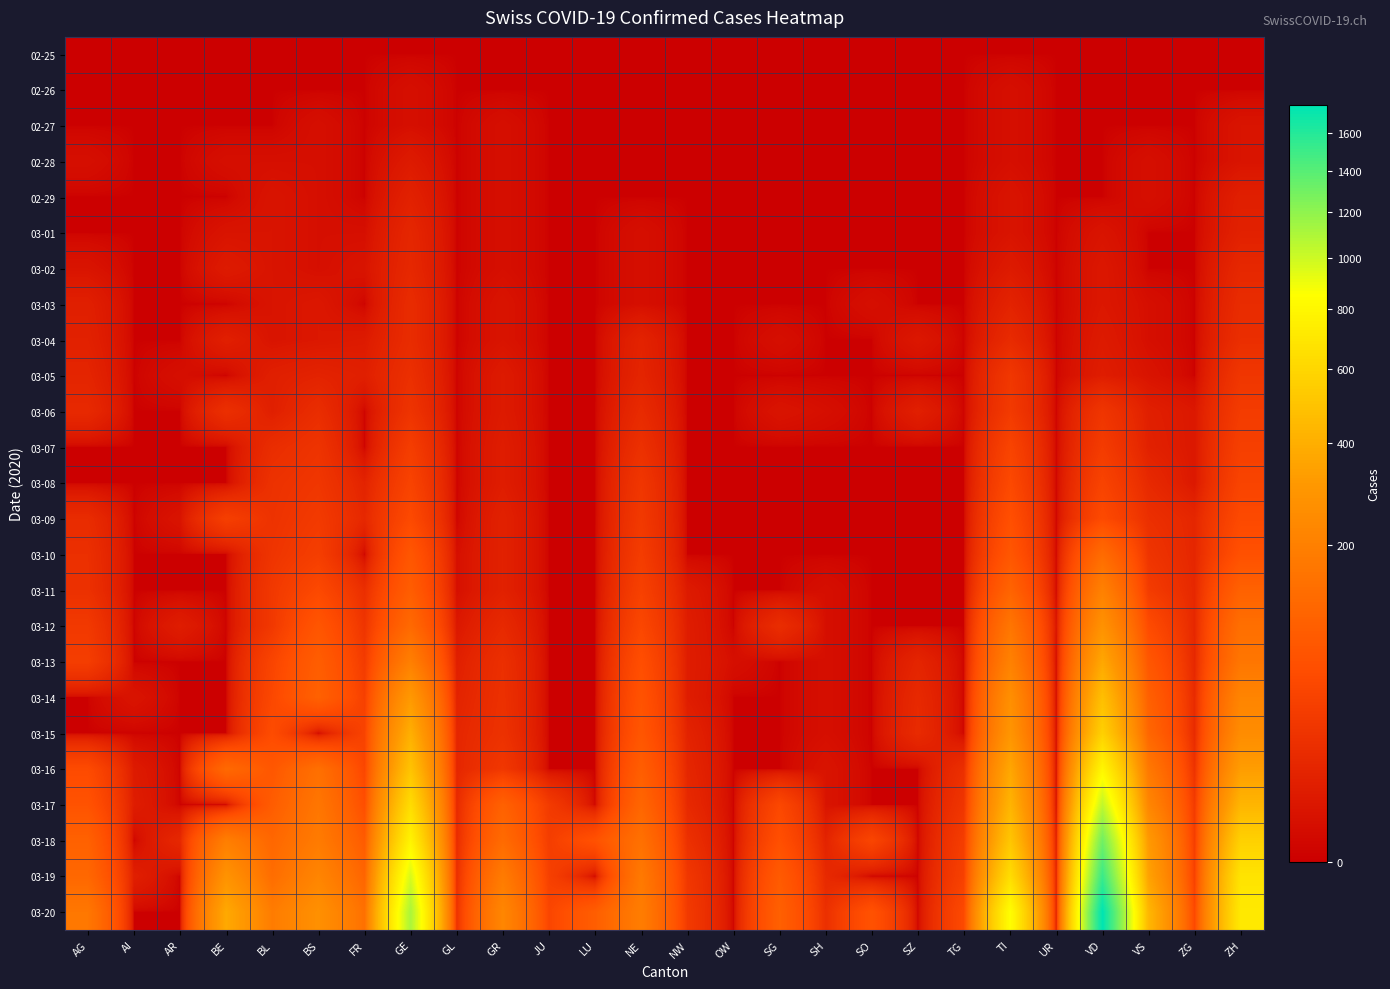

Reading right to left, what are all the values shown in this chart?

02-25: ZH=0	ZG=0	VS=0	VD=0	UR=0	TI=0	TG=0	SZ=0	SO=0	SH=0	SG=0	OW=0	NW=0	NE=0	LU=0	JU=0	GR=0	GL=0	GE=0	FR=0	BS=0	BL=0	BE=0	AR=0	AI=0	AG=0
02-26: ZH=0	ZG=0	VS=0	VD=0	UR=0	TI=1	TG=0	SZ=0	SO=0	SH=0	SG=0	OW=0	NW=0	NE=0	LU=0	JU=0	GR=0	GL=0	GE=1	FR=0	BS=0	BL=0	BE=0	AR=0	AI=0	AG=0
02-27: ZH=2	ZG=0	VS=0	VD=0	UR=0	TI=1	TG=0	SZ=0	SO=0	SH=0	SG=0	OW=0	NW=0	NE=0	LU=0	JU=0	GR=1	GL=0	GE=1	FR=0	BS=1	BL=0	BE=0	AR=0	AI=0	AG=0
02-28: ZH=2	ZG=0	VS=1	VD=0	UR=0	TI=1	TG=0	SZ=0	SO=0	SH=0	SG=0	OW=0	NW=0	NE=0	LU=0	JU=0	GR=1	GL=0	GE=4	FR=0	BS=1	BL=1	BE=1	AR=0	AI=0	AG=1
02-29: ZH=6	ZG=0	VS=1	VD=0	UR=0	TI=2	TG=0	SZ=0	SO=0	SH=0	SG=0	OW=0	NW=0	NE=0	LU=0	JU=0	GR=1	GL=0	GE=7	FR=0	BS=1	BL=2	BE=0	AR=0	AI=0	AG=0
03-01: ZH=7	ZG=0	VS=0	VD=2	UR=0	TI=2	TG=0	SZ=0	SO=0	SH=0	SG=0	OW=0	NW=0	NE=1	LU=0	JU=0	GR=1	GL=0	GE=10	FR=1	BS=1	BL=2	BE=2	AR=0	AI=0	AG=0
03-02: ZH=11	ZG=0	VS=0	VD=3	UR=0	TI=4	TG=0	SZ=0	SO=0	SH=0	SG=0	OW=0	NW=0	NE=1	LU=0	JU=0	GR=1	GL=0	GE=11	FR=2	BS=1	BL=2	BE=4	AR=0	AI=0	AG=2
03-03: ZH=14	ZG=0	VS=1	VD=3	UR=0	TI=8	TG=0	SZ=0	SO=1	SH=0	SG=0	OW=0	NW=0	NE=1	LU=0	JU=0	GR=2	GL=0	GE=14	FR=0	BS=3	BL=2	BE=0	AR=0	AI=0	AG=6
03-04: ZH=16	ZG=0	VS=1	VD=4	UR=0	TI=13	TG=0	SZ=3	SO=0	SH=0	SG=1	OW=0	NW=0	NE=8	LU=0	JU=0	GR=2	GL=0	GE=14	FR=4	BS=3	BL=2	BE=6	AR=0	AI=0	AG=7
03-05: ZH=24	ZG=0	VS=2	VD=5	UR=0	TI=25	TG=0	SZ=0	SO=0	SH=0	SG=0	OW=0	NW=0	NE=9	LU=0	JU=0	GR=4	GL=0	GE=17	FR=6	BS=8	BL=6	BE=0	AR=1	AI=0	AG=9
03-06: ZH=30	ZG=3	VS=6	VD=23	UR=0	TI=28	TG=0	SZ=6	SO=0	SH=1	SG=2	OW=0	NW=0	NE=13	LU=0	JU=0	GR=4	GL=0	GE=21	FR=0	BS=15	BL=6	BE=17	AR=0	AI=0	AG=12
03-07: ZH=35	ZG=3	VS=7	VD=30	UR=0	TI=41	TG=0	SZ=0	SO=0	SH=0	SG=0	OW=0	NW=0	NE=18	LU=0	JU=0	GR=5	GL=0	GE=32	FR=0	BS=21	BL=15	BE=0	AR=0	AI=0	AG=0
03-08: ZH=41	ZG=3	VS=12	VD=40	UR=0	TI=49	TG=0	SZ=0	SO=0	SH=0	SG=0	OW=0	NW=0	NE=24	LU=0	JU=0	GR=5	GL=0	GE=40	FR=8	BS=24	BL=19	BE=0	AR=0	AI=0	AG=0
03-09: ZH=50	ZG=10	VS=17	VD=51	UR=0	TI=61	TG=0	SZ=0	SO=0	SH=0	SG=0	OW=0	NW=0	NE=27	LU=0	JU=0	GR=7	GL=0	GE=50	FR=11	BS=28	BL=20	BE=34	AR=2	AI=0	AG=14
03-10: ZH=63	ZG=10	VS=22	VD=130	UR=0	TI=75	TG=0	SZ=0	SO=0	SH=0	SG=0	OW=0	NW=0	NE=31	LU=0	JU=0	GR=7	GL=1	GE=75	FR=0	BS=33	BL=22	BE=0	AR=0	AI=0	AG=17
03-11: ZH=102	ZG=11	VS=30	VD=203	UR=0	TI=108	TG=0	SZ=0	SO=0	SH=1	SG=0	OW=0	NW=4	NE=37	LU=0	JU=0	GR=7	GL=1	GE=91	FR=16	BS=49	BL=26	BE=0	AR=0	AI=0	AG=18
03-12: ZH=141	ZG=11	VS=53	VD=277	UR=2	TI=163	TG=0	SZ=0	SO=0	SH=1	SG=15	OW=0	NW=5	NE=46	LU=0	JU=0	GR=12	GL=3	GE=123	FR=22	BS=73	BL=26	BE=0	AR=5	AI=0	AG=27
03-13: ZH=164	ZG=11	VS=76	VD=370	UR=0	TI=206	TG=0	SZ=9	SO=0	SH=1	SG=0	OW=1	NW=5	NE=59	LU=0	JU=0	GR=17	GL=6	GE=197	FR=29	BS=92	BL=42	BE=0	AR=0	AI=0	AG=32
03-14: ZH=219	ZG=13	VS=98	VD=477	UR=0	TI=265	TG=0	SZ=12	SO=0	SH=1	SG=0	OW=0	NW=5	NE=68	LU=0	JU=0	GR=18	GL=8	GE=310	FR=36	BS=100	BL=47	BE=0	AR=0	AI=2	AG=0
03-15: ZH=251	ZG=13	VS=115	VD=567	UR=0	TI=293	TG=0	SZ=13	SO=0	SH=1	SG=0	OW=0	NW=8	NE=74	LU=0	JU=0	GR=19	GL=10	GE=403	FR=40	BS=0	BL=54	BE=0	AR=0	AI=0	AG=0
03-16: ZH=327	ZG=20	VS=172	VD=797	UR=0	TI=368	TG=17	SZ=0	SO=0	SH=2	SG=0	OW=0	NW=10	NE=93	LU=0	JU=0	GR=25	GL=10	GE=497	FR=45	BS=143	BL=76	BE=123	AR=0	AI=4	AG=52
03-17: ZH=430	ZG=29	VS=225	VD=1040	UR=0	TI=426	TG=23	SZ=0	SO=0	SH=2	SG=47	OW=0	NW=12	NE=114	LU=0	JU=29	GR=101	GL=12	GE=633	FR=59	BS=164	BL=89	BE=0	AR=0	AI=5	AG=67
03-18: ZH=569	ZG=33	VS=312	VD=1306	UR=5	TI=511	TG=32	SZ=0	SO=43	SH=8	SG=61	OW=0	NW=18	NE=146	LU=65	JU=32	GR=128	GL=14	GE=778	FR=86	BS=181	BL=116	BE=193	AR=11	AI=0	AG=101
03-19: ZH=680	ZG=37	VS=349	VD=1515	UR=7	TI=638	TG=37	SZ=0	SO=0	SH=12	SG=85	OW=0	NW=25	NE=175	LU=0	JU=36	GR=182	GL=16	GE=967	FR=111	BS=220	BL=134	BE=282	AR=0	AI=6	AG=118
03-20: ZH=712	ZG=48	VS=436	VD=1757	UR=7	TI=849	TG=50	SZ=0	SO=66	SH=17	SG=98	OW=0	NW=28	NE=189	LU=92	JU=44	GR=226	GL=20	GE=1110	FR=145	BS=270	BL=184	BE=377	AR=0	AI=0	AG=168